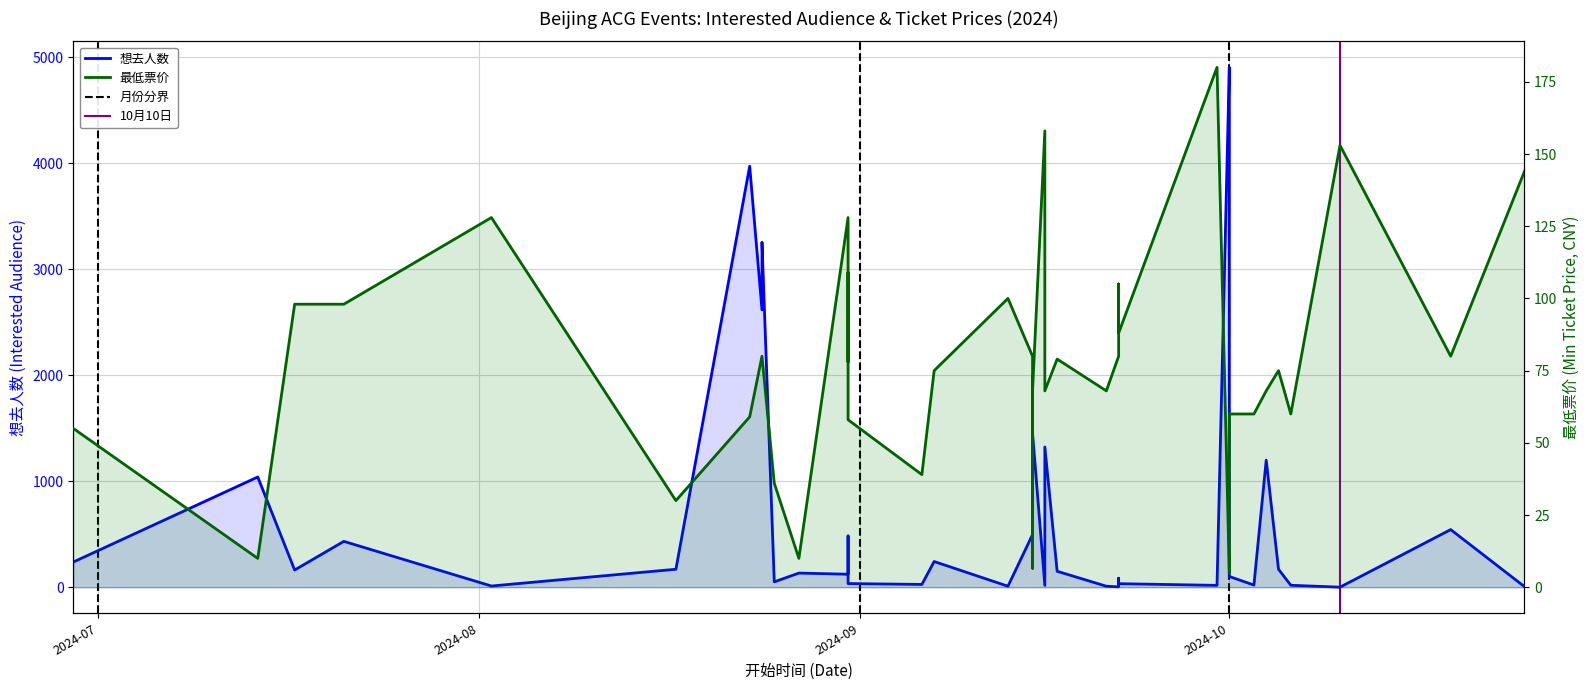

Which series has the largest total across all categories?

想去人数